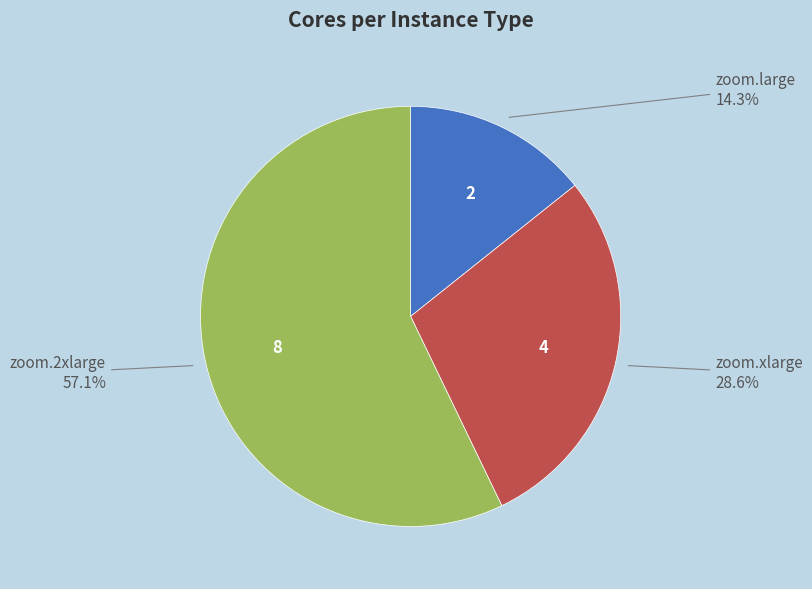

Is there any slice that represents more than half of the pie?

Yes